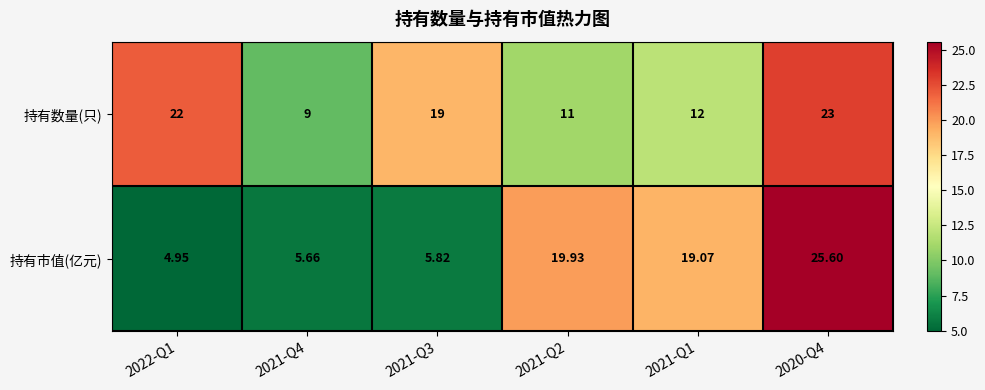

List the series in order of their peak value, highest first.

持有市值(亿元), 持有数量(只)